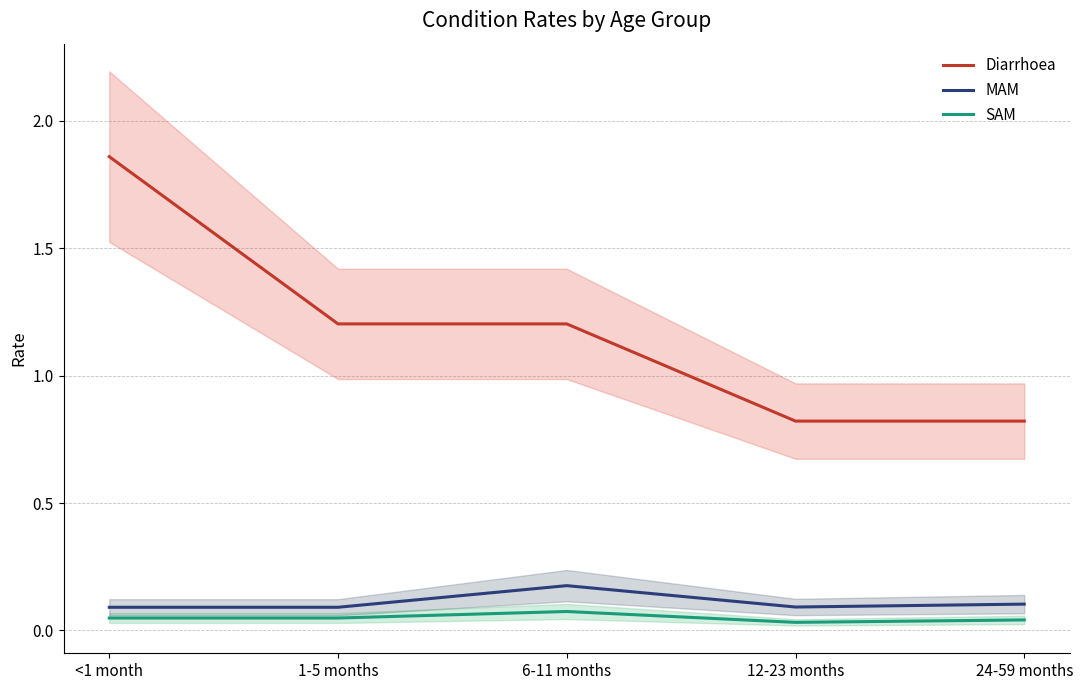

Between 6-11 months and 12-23 months, which series saw the biggest shift?

Diarrhoea